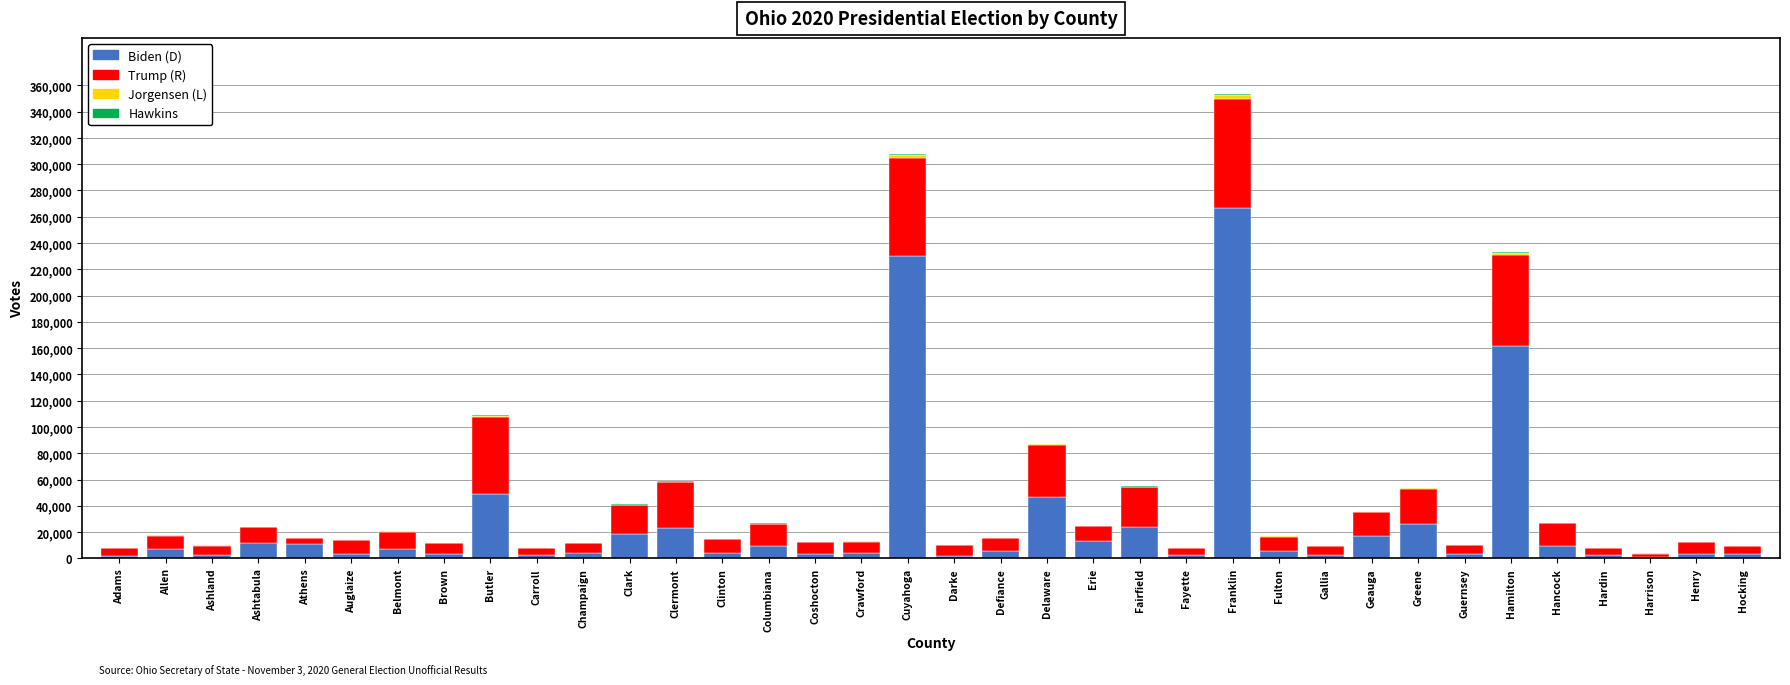

How many series are shown in this chart?

4